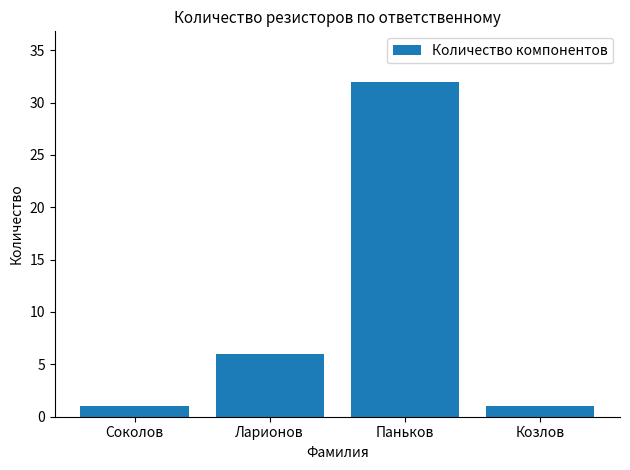

How many values are between 1 and 32?

4